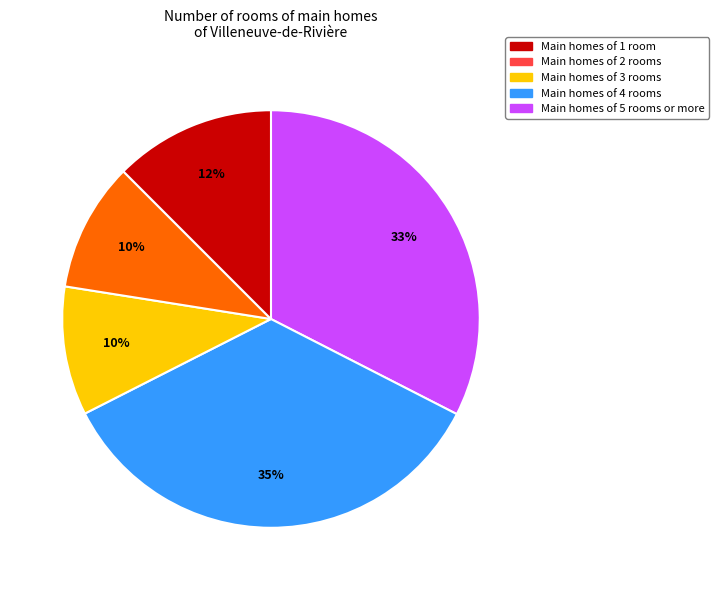

Does any single category account for the majority?

No